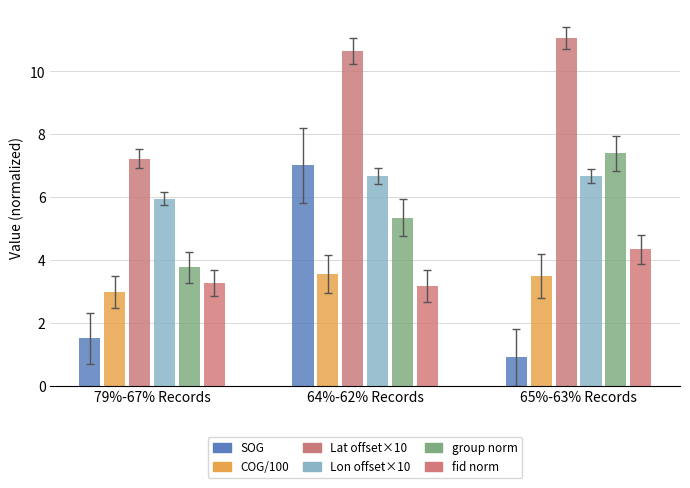

At how many categories does at least one series exceed 10?

2